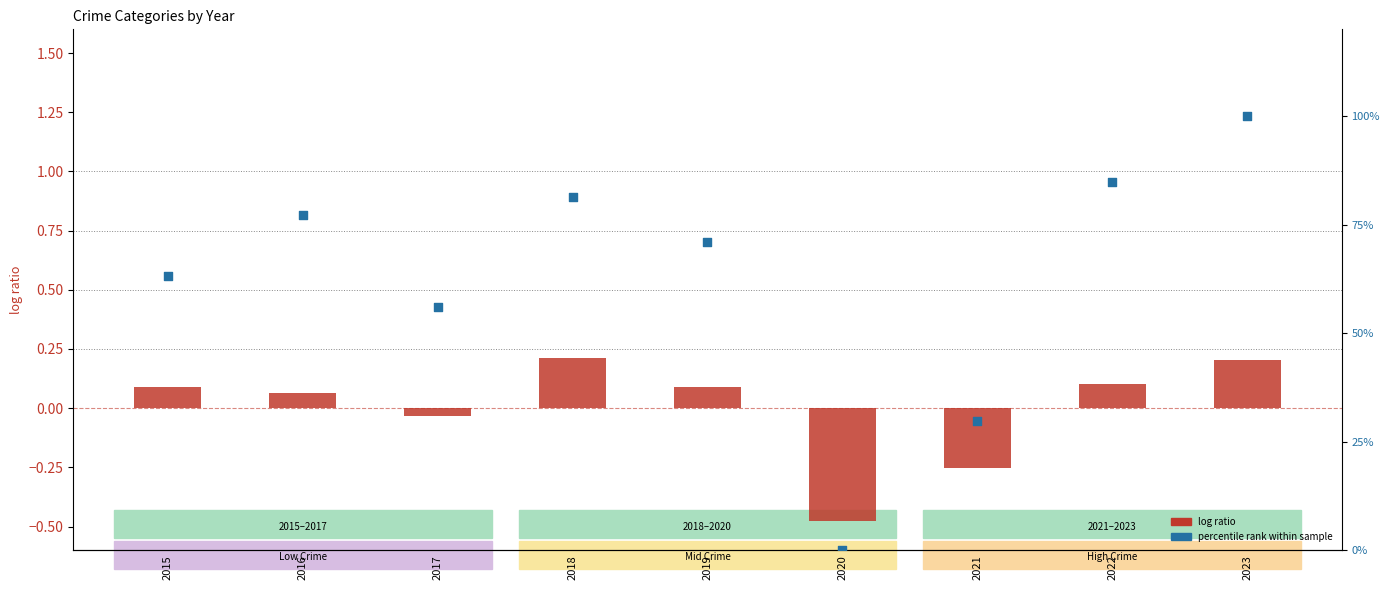

Is the value of percentile rank within sample at 2016 greater than the value of log ratio (Theft) at 2021?

Yes